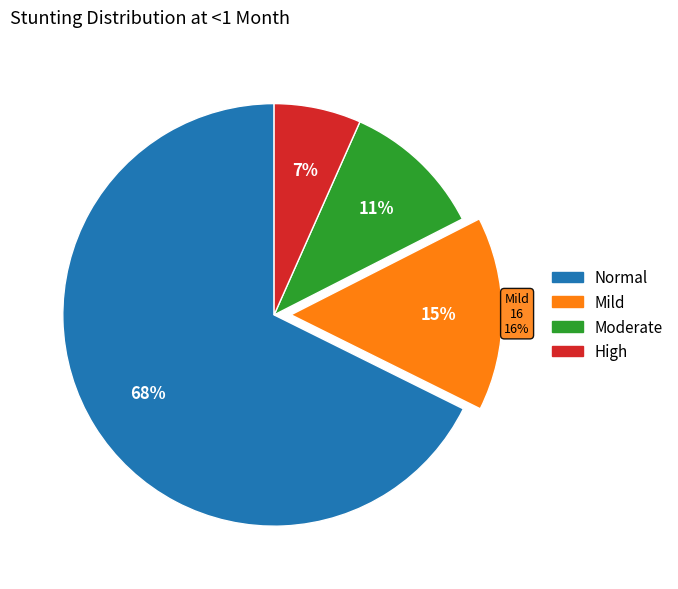

Count the number of slices in the pie.

4